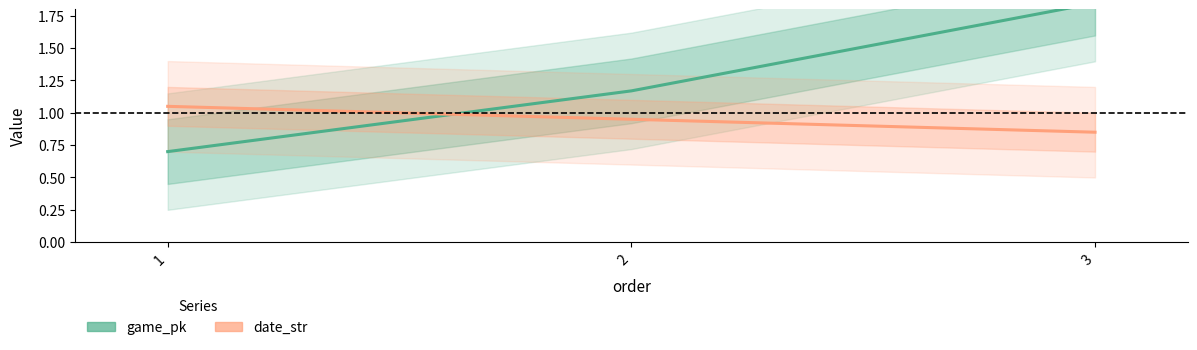

What is the difference between the maximum and minimum values in the date_str series?

0.2